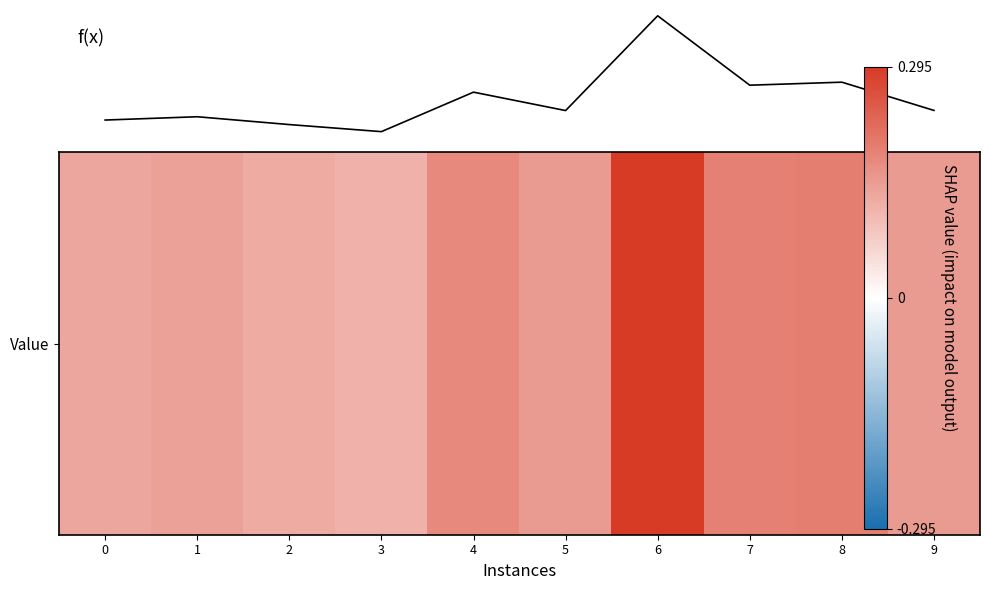

Does the chart have visible grid lines?

No